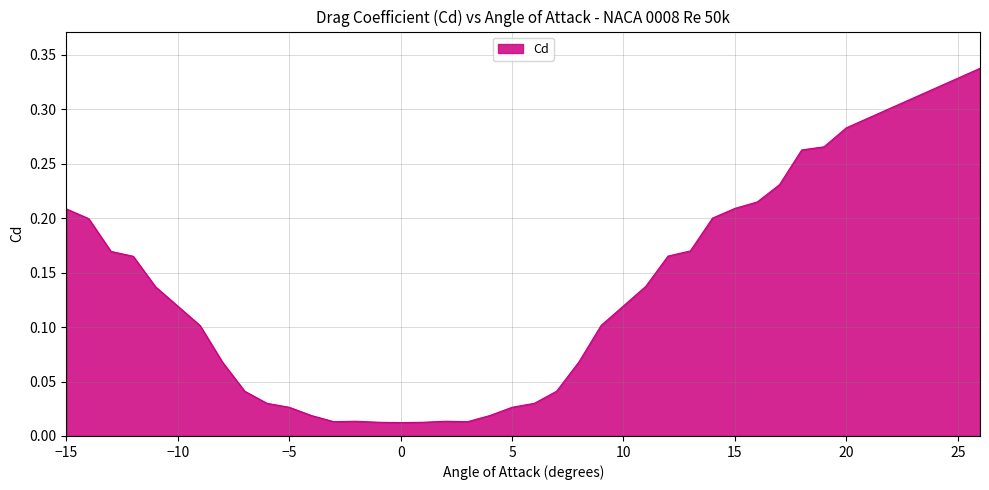

How many categories are shown in the chart?

37